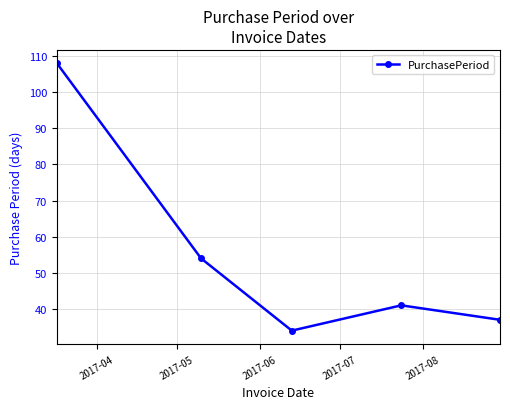

What is the difference between the maximum and minimum values?

74